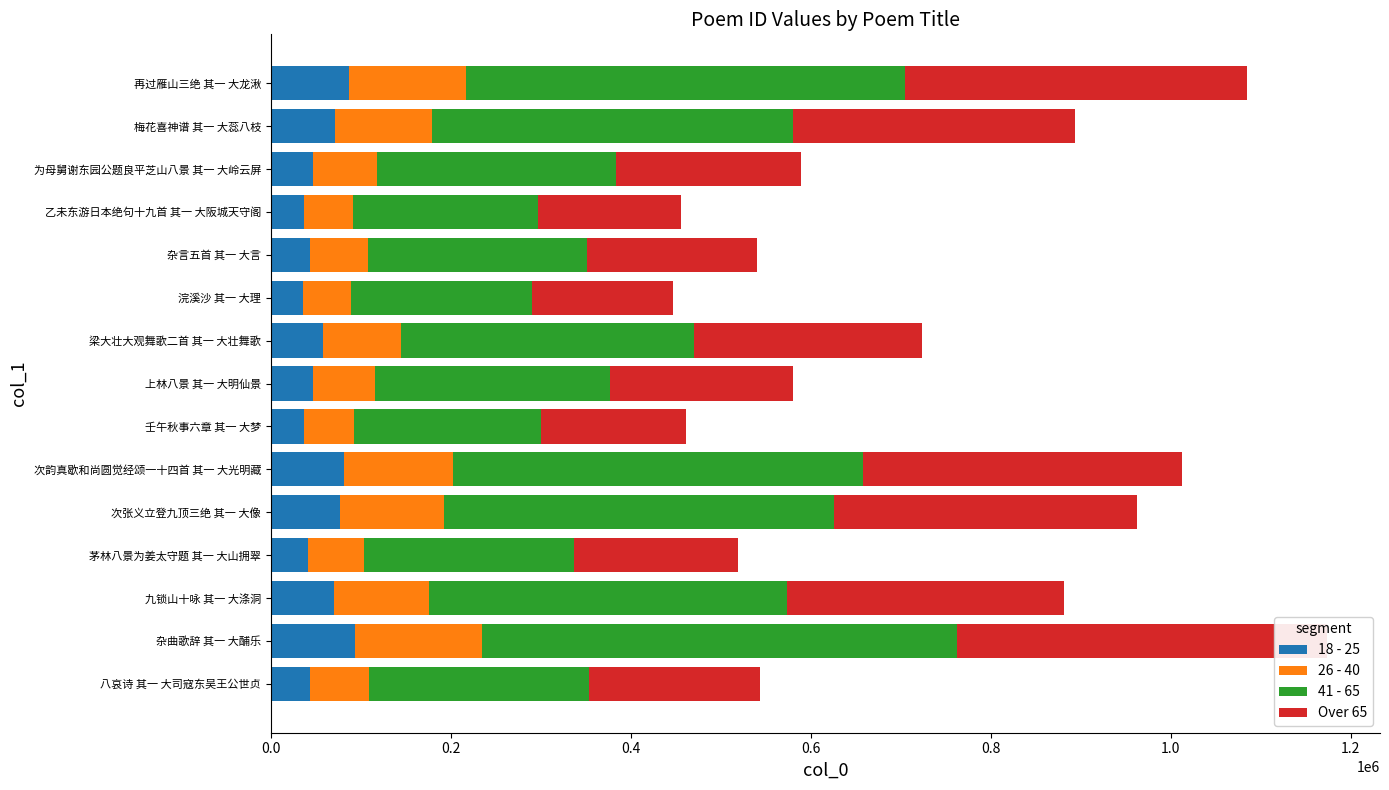

Between 八哀诗 其一 大司寇东吴王公世贞 and 壬午秋事六章 其一 大梦, which series saw the biggest shift?

41 - 65